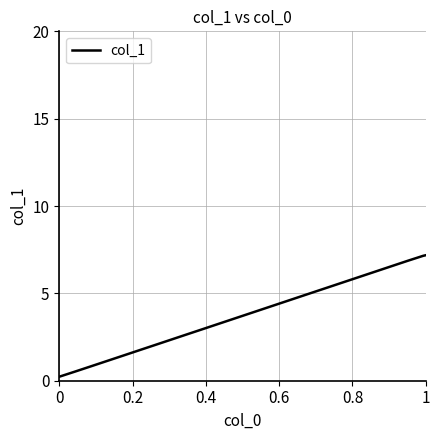

What is the greatest value displayed?

7.2